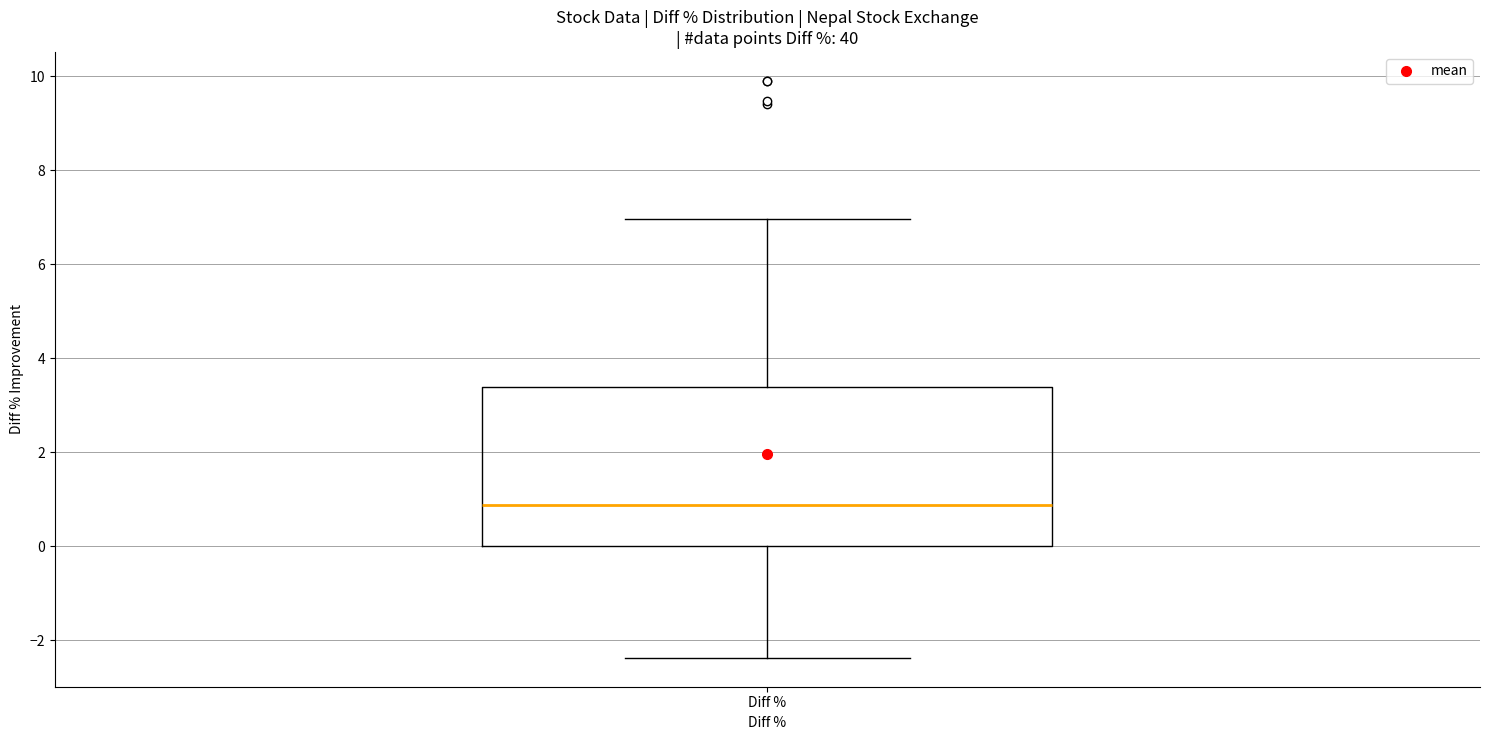

Transcribe this box plot: give where the median line is, the range the box spans, and where the two whiskers end, as read against the y-axis. The values are not printed on the chart, so give them approximately, as read against the axis.

median 0.8, box 0.0 to 3.4, whiskers -2.4 to 7.0